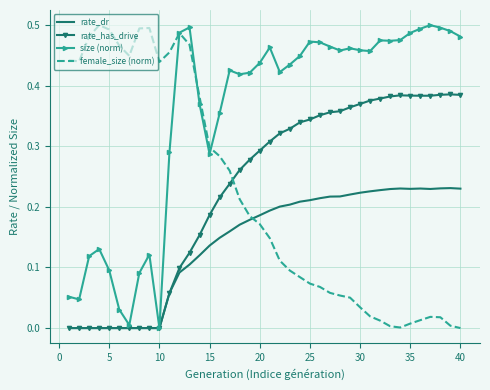

What are all the series names shown in the legend?

rate_dr, rate_has_drive, size (norm), female_size (norm)